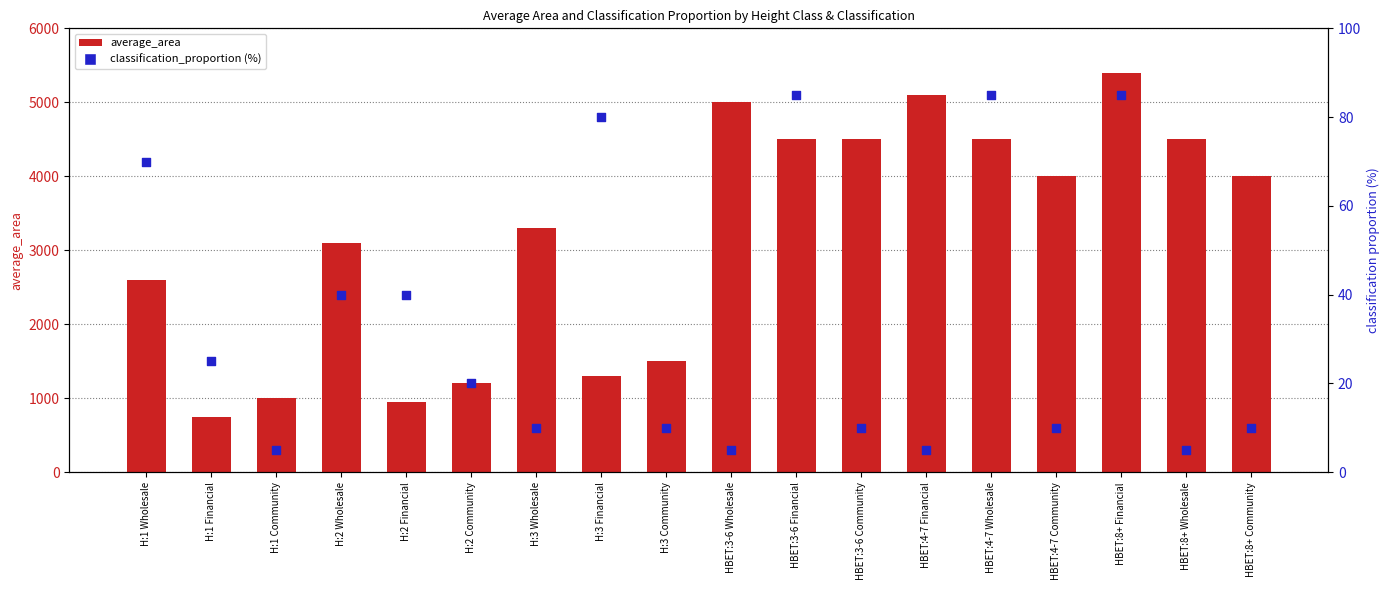

Which series has the largest total across all categories?

average_area